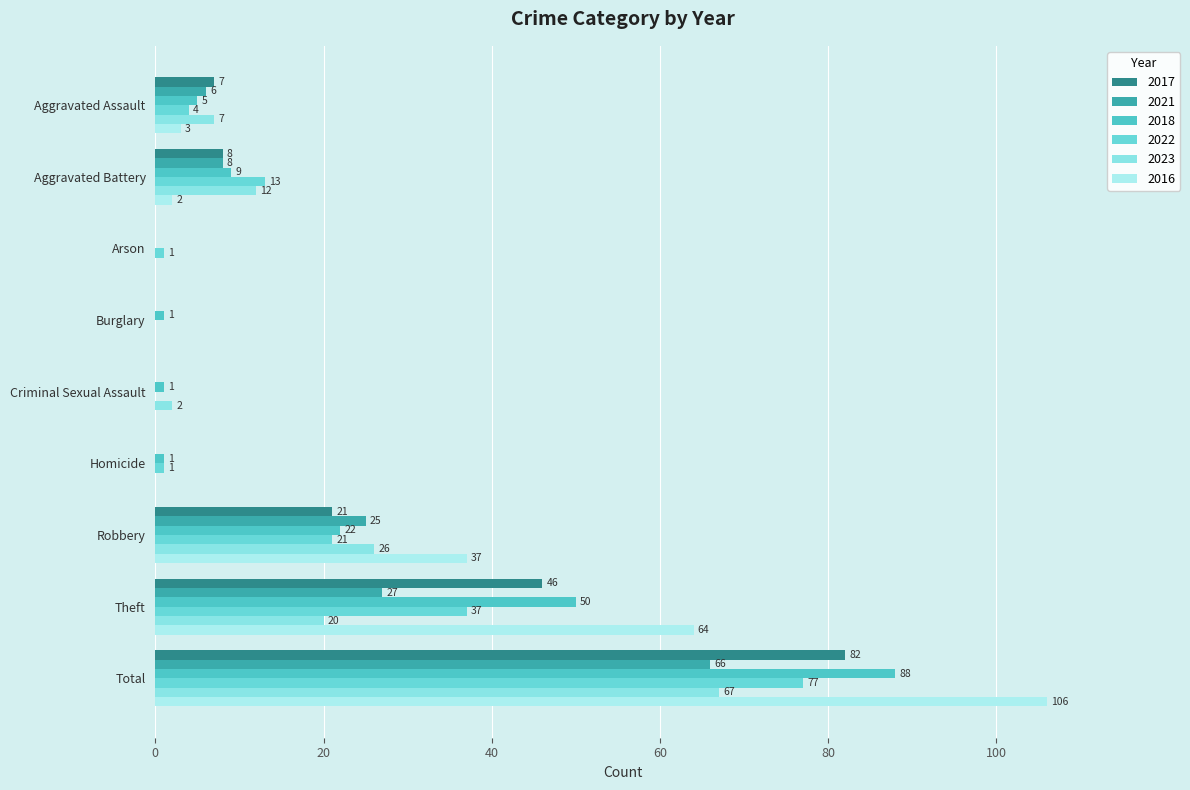

List the labels in order of 2018 value, largest first.

Total, Theft, Robbery, Aggravated Battery, Aggravated Assault, Burglary, Criminal Sexual Assault, Homicide, Arson